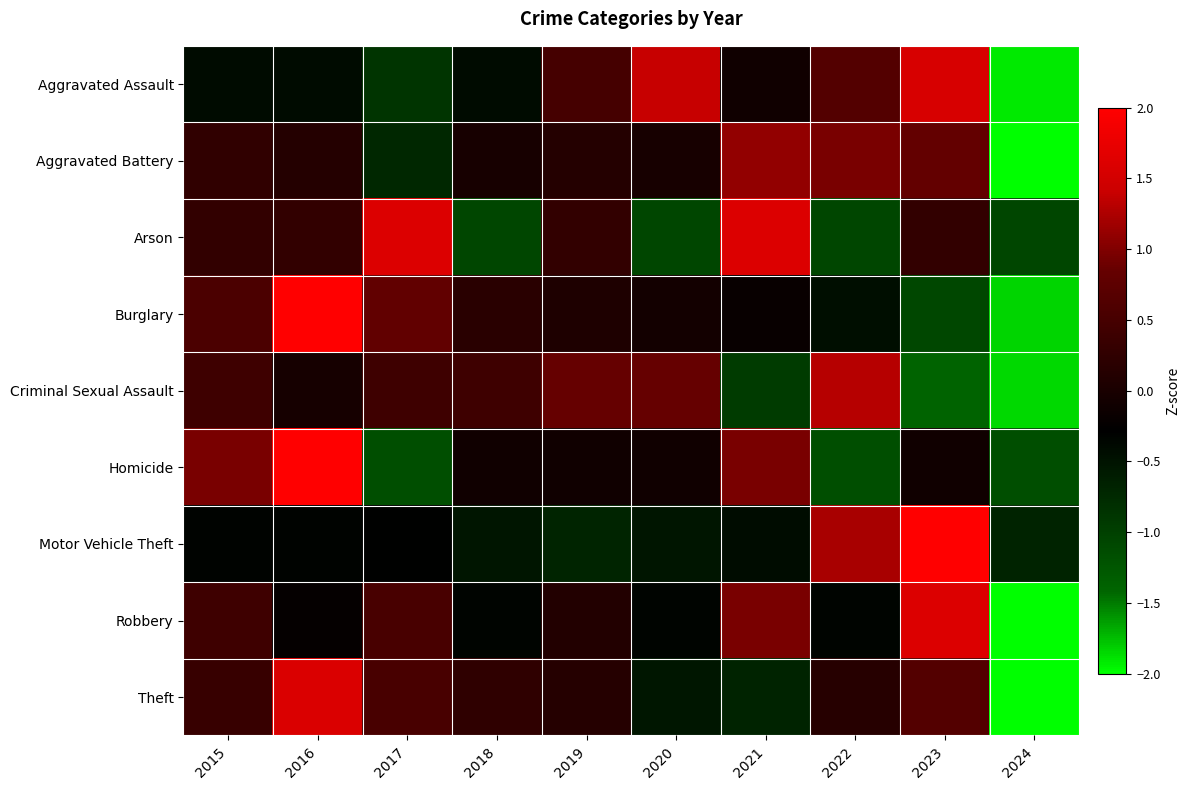

Which series has the widest spread of values?

Theft